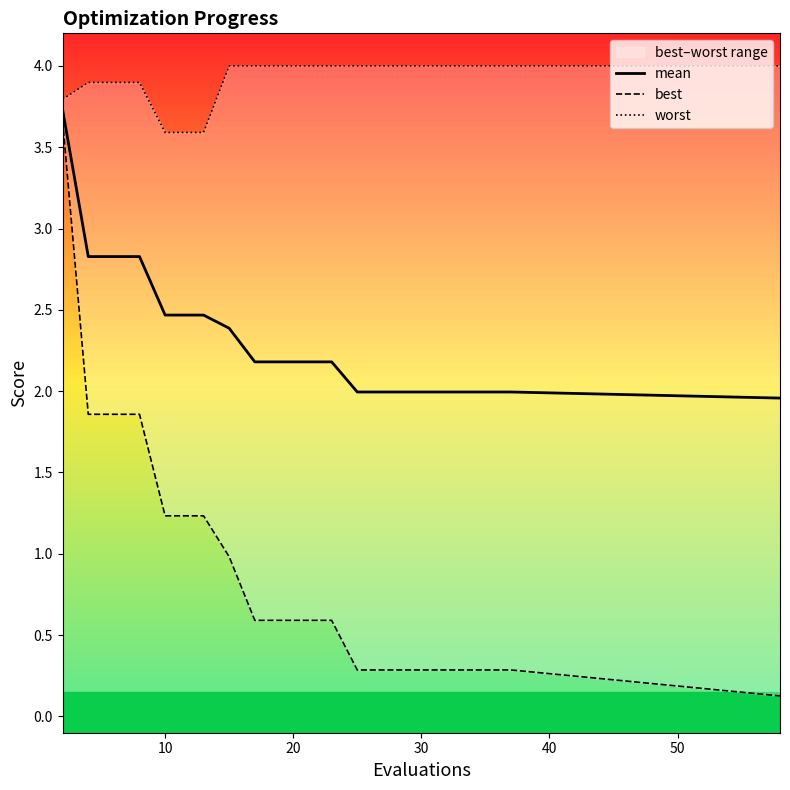

What is the minimum value for best?

0.1